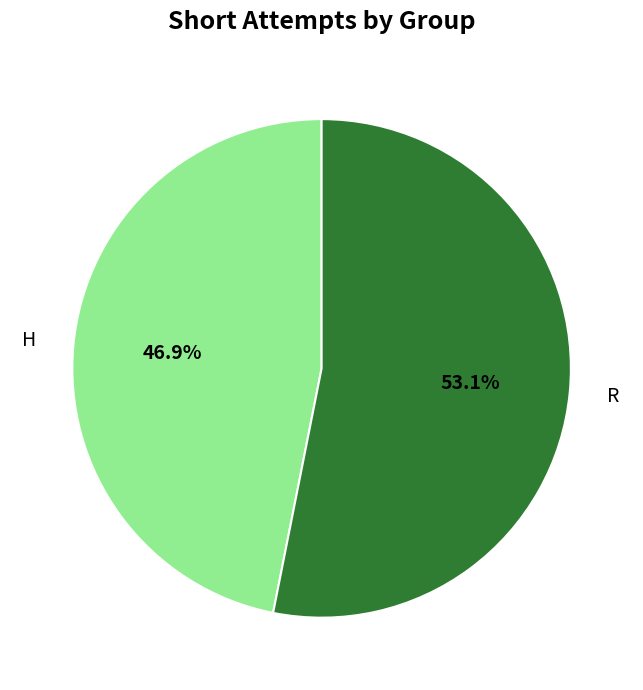

Do H and R together represent more than half of the pie?

Yes